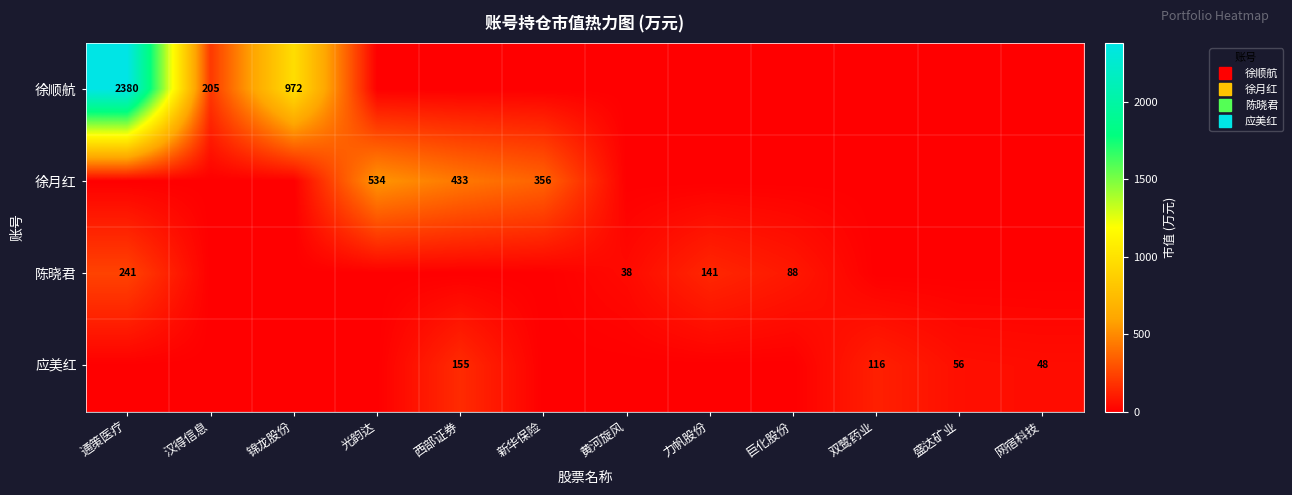

The 徐顺航 series shows 971.7 at 锦龙股份. True or false?

True